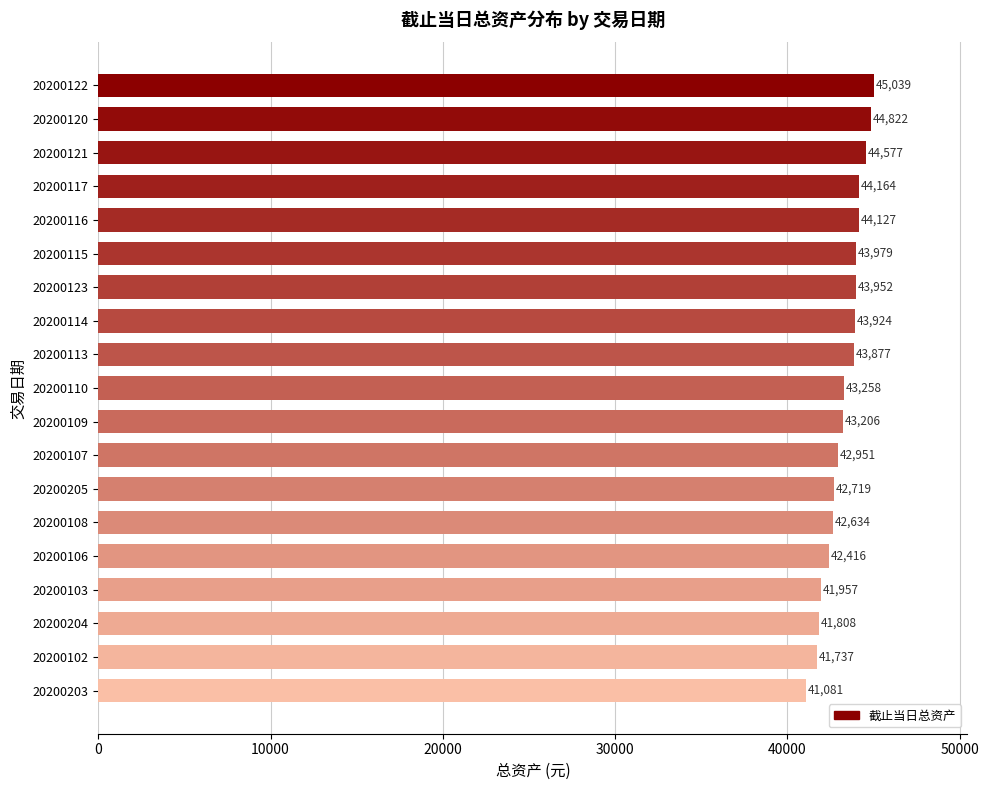

Is it true that the value at 20200103 is 41956.7?

True